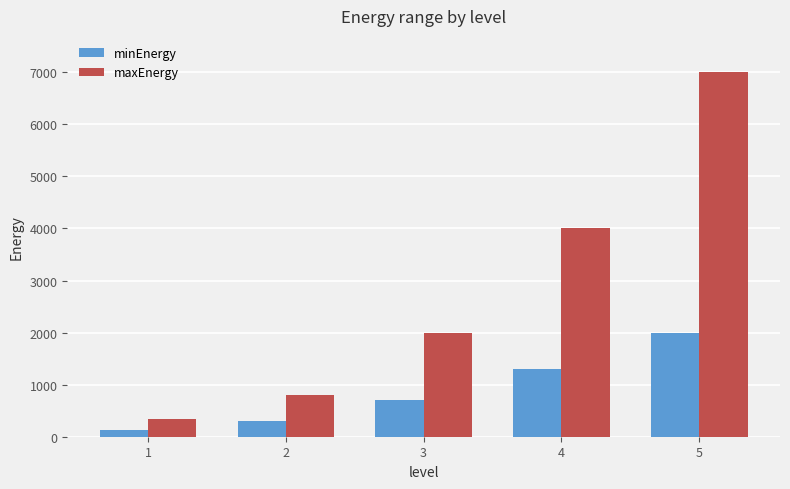

What is the difference between the highest and lowest values at 2?

500